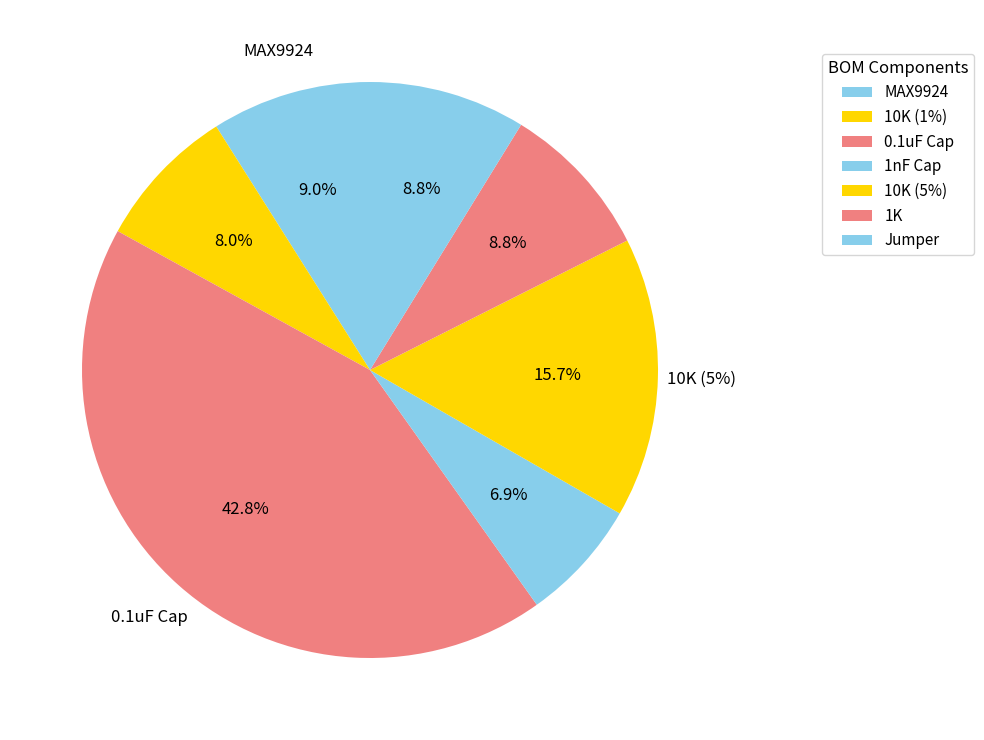

To the nearest percent, what portion does 0.1uF represent?

43%